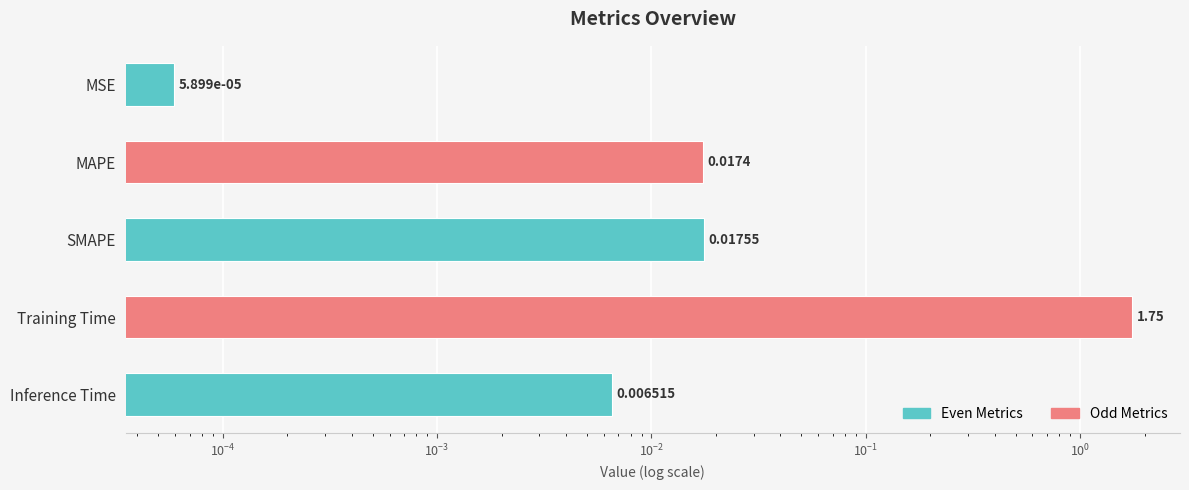

Between MAPE and SMAPE, which is larger?

SMAPE